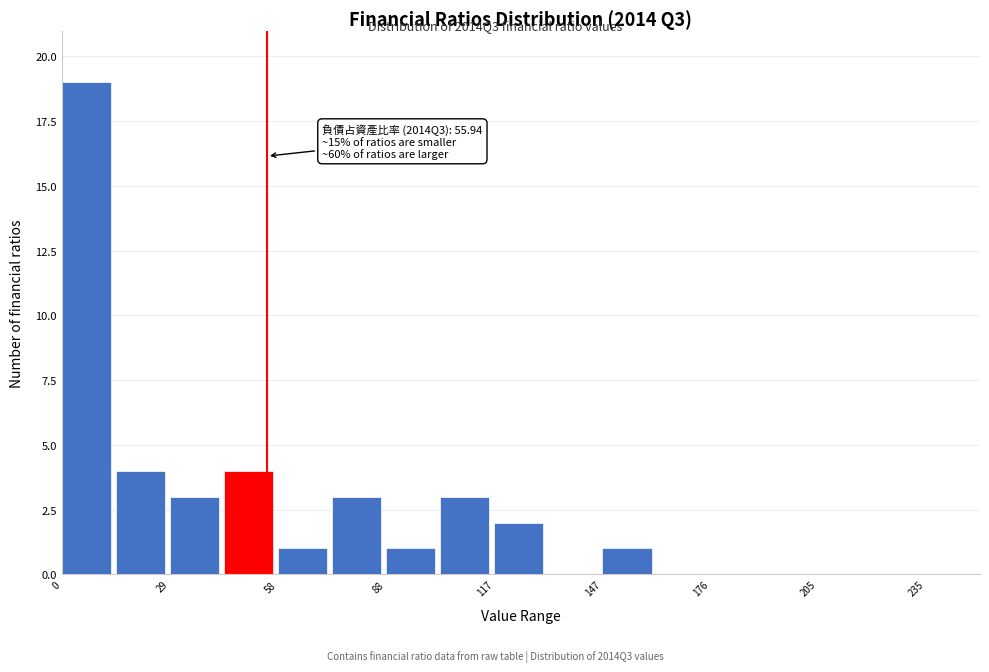

Around what value on the x-axis is the tallest bar? Give the approximate position of its centre, as read against the axis.

5